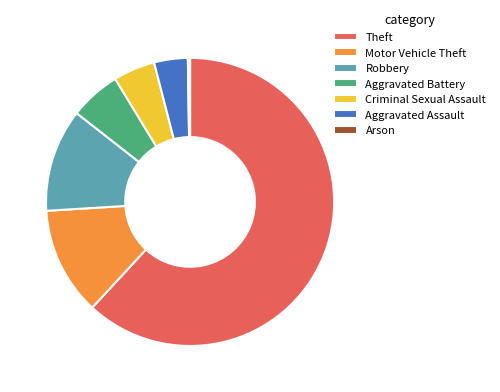

Is Theft the majority of the pie?

Yes